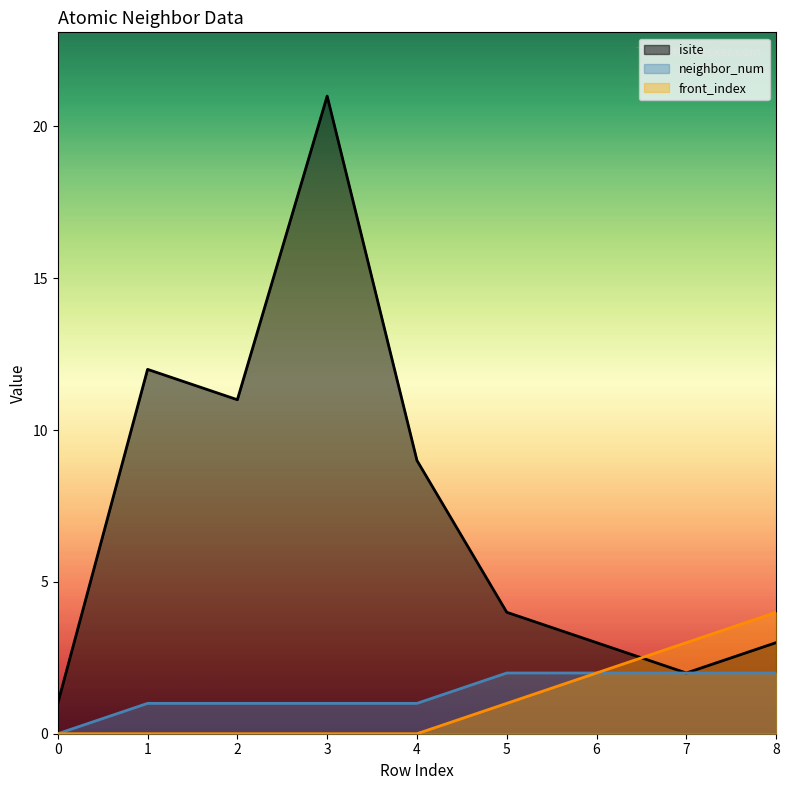

How many distinct data groups are displayed?

3